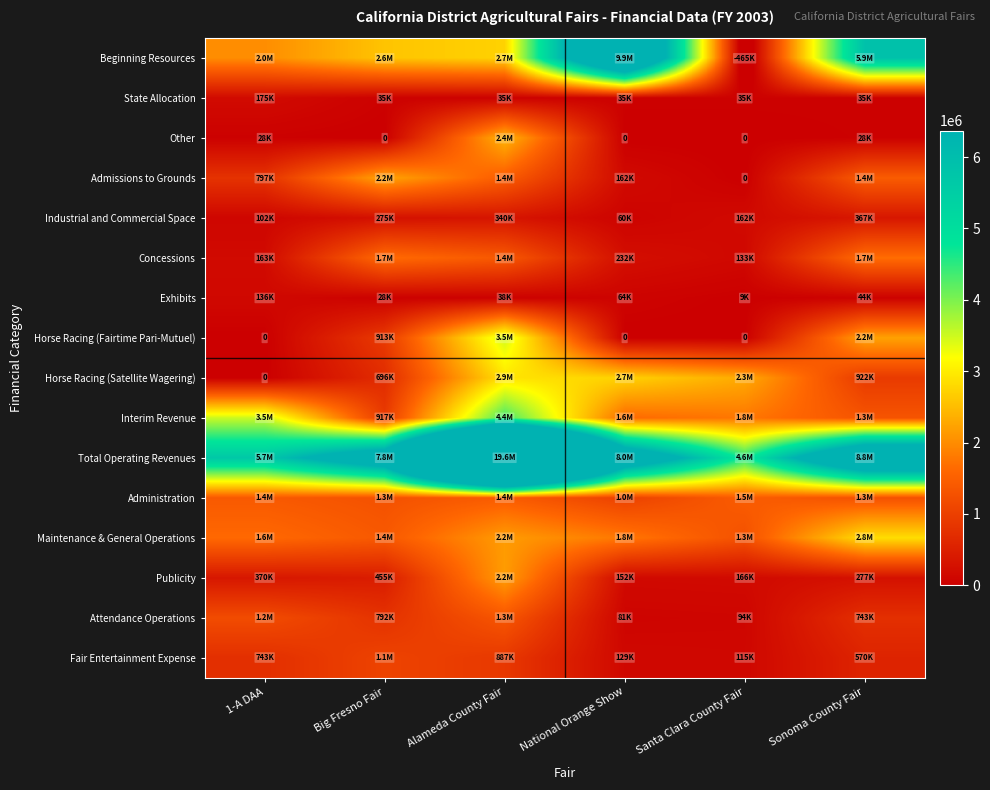

What value does the Exhibits series have at 1-A DAA, to the nearest 10?

135640